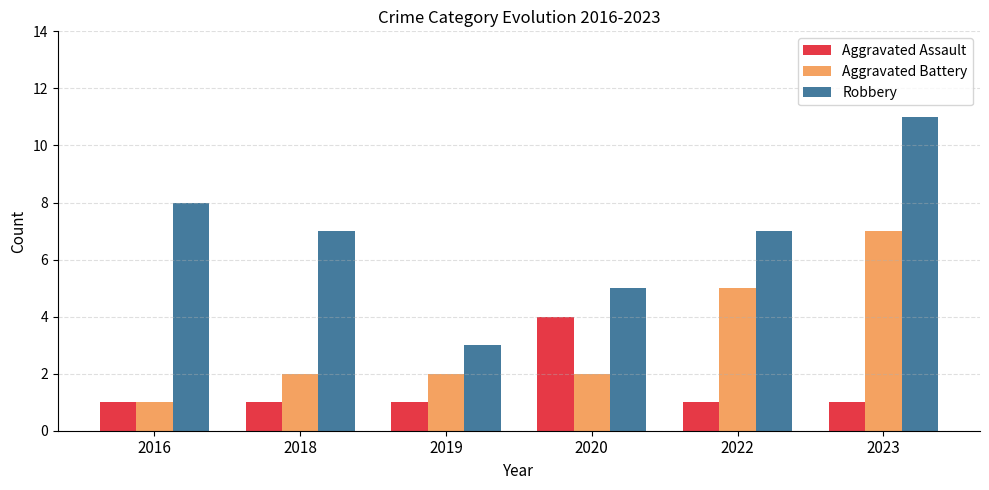

Is the value of Aggravated Battery at 2020 greater than the value of Aggravated Assault at 2020?

No